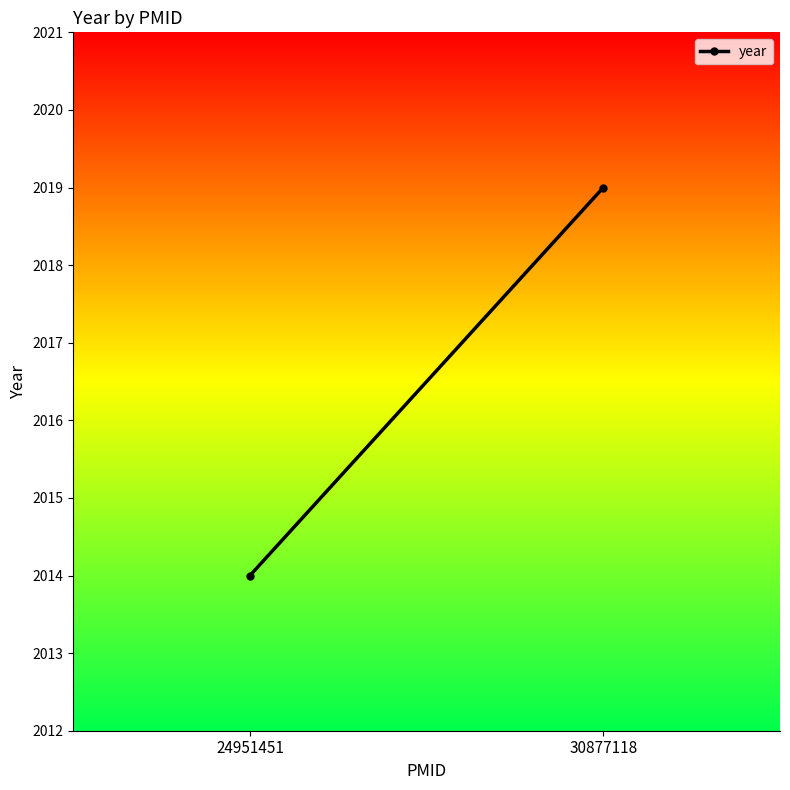

What is the difference between the maximum and minimum values?

5